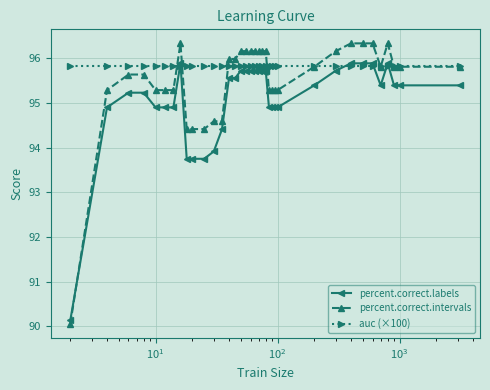

What is the value of the auc (×100) point at the 19th from the left?

95.8